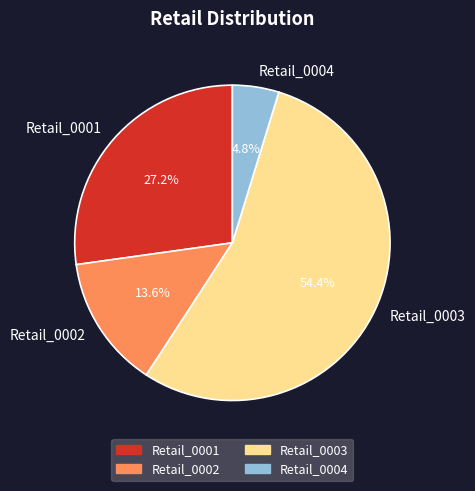

To the nearest percent, what portion does Retail_0004 represent?

5%